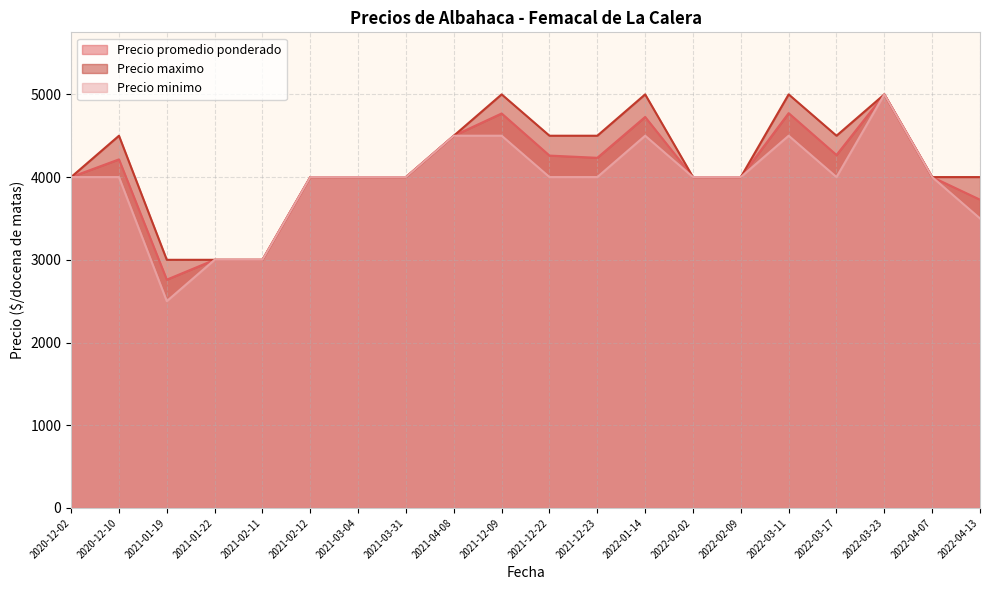

List the series in order of their overall mean, highest first.

Precio maximo, Precio promedio ponderado, Precio minimo